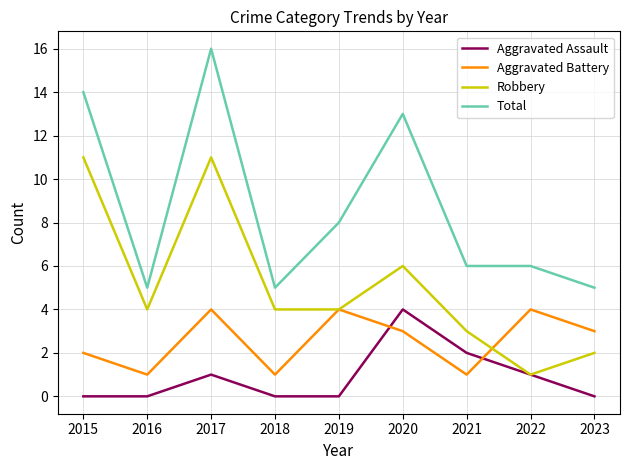

Which series has the largest total across all categories?

Total